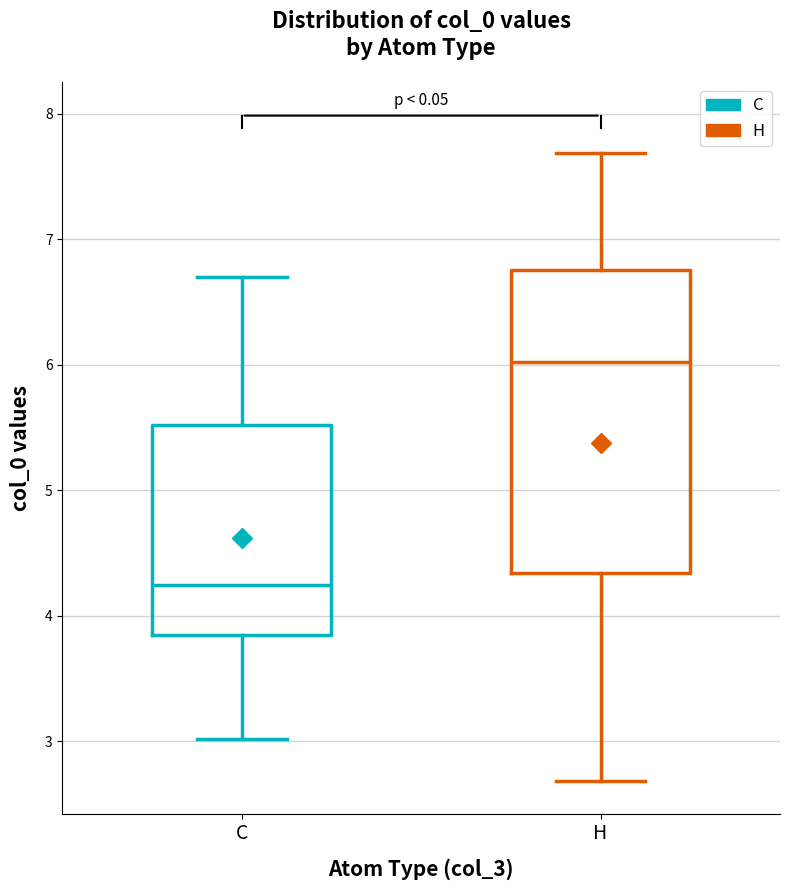

Reading left to right, transcribe this box plot: for each box, give where its median line is, the range the box spans, and where its two whiskers end, as read against the y-axis. The values are not printed on the chart, so give them approximately, as read against the axis.

C: median 4.2, box 3.8 to 5.5, whiskers 3.0 to 6.7
H: median 6.0, box 4.3 to 6.8, whiskers 2.7 to 7.7